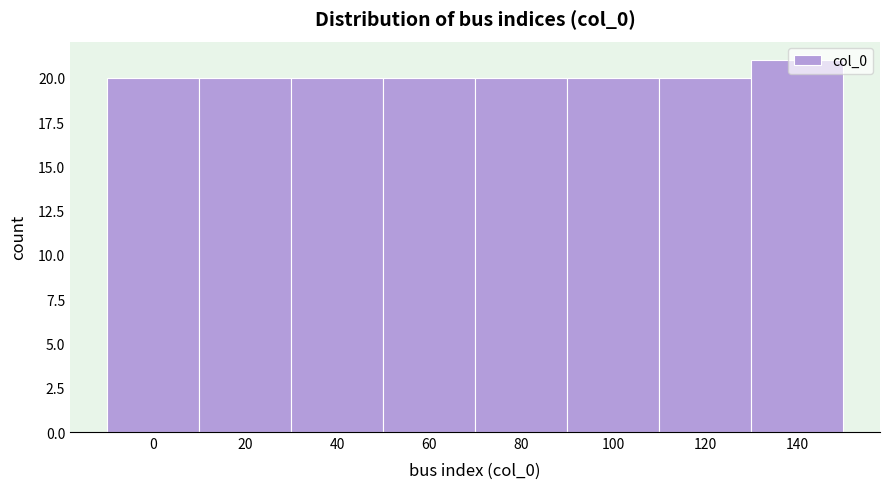

What is the maximum value shown in the chart?

21